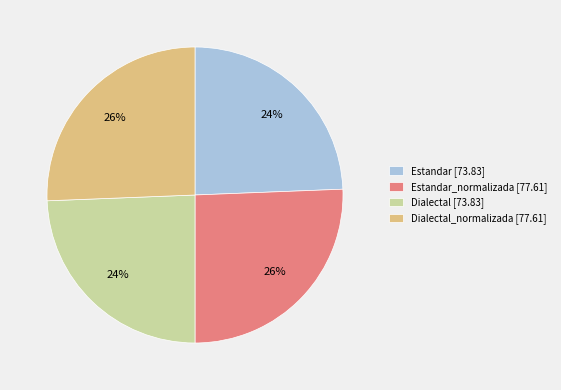

What percentage is the Dialectal_normalizada [77.61] slice, to the nearest percent?

26%